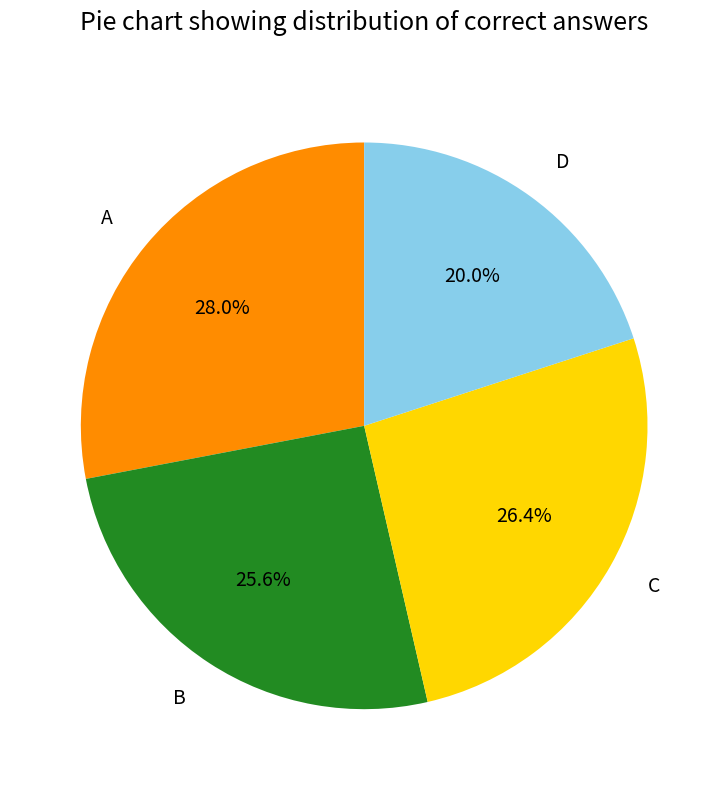

How much of the chart is everything except A?

72.0%